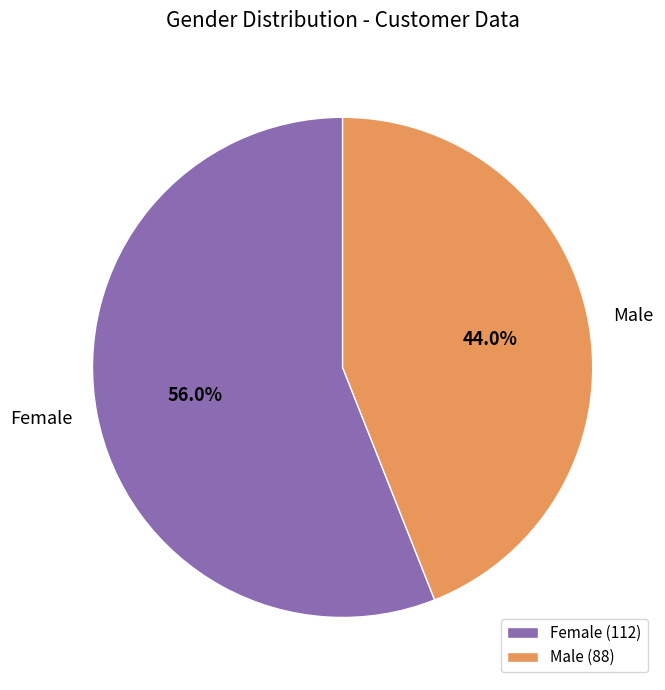

What is the total percentage of Female and Male?

100.0%